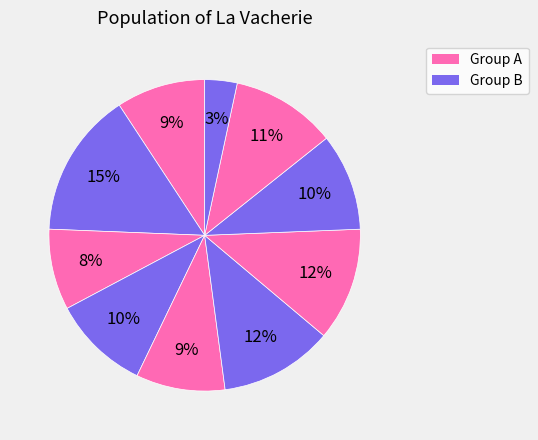

To the nearest percent, what is the average slice percentage?

10%